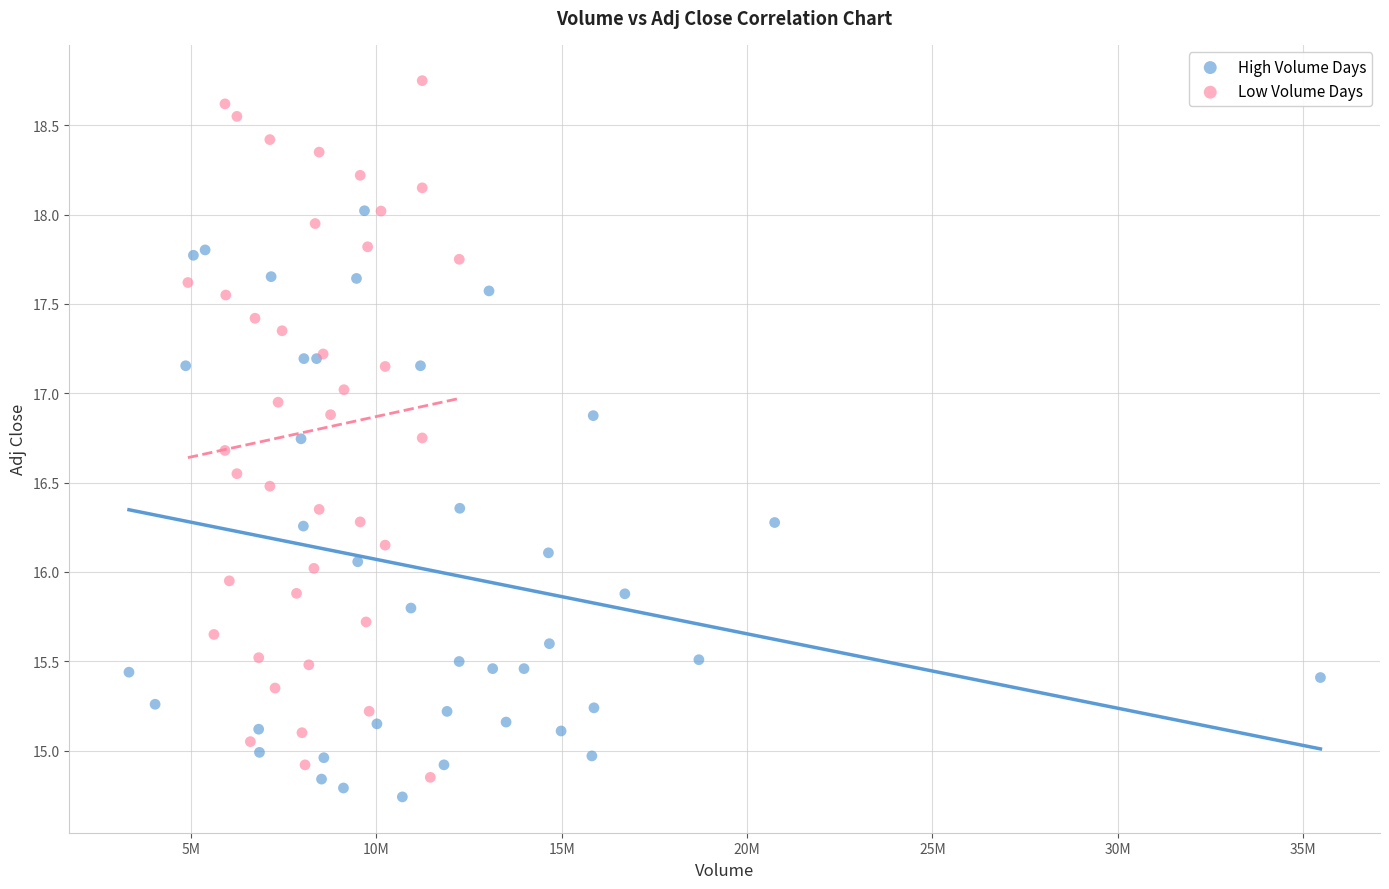

Which series reaches the minimum Y coordinate?

High Volume Days